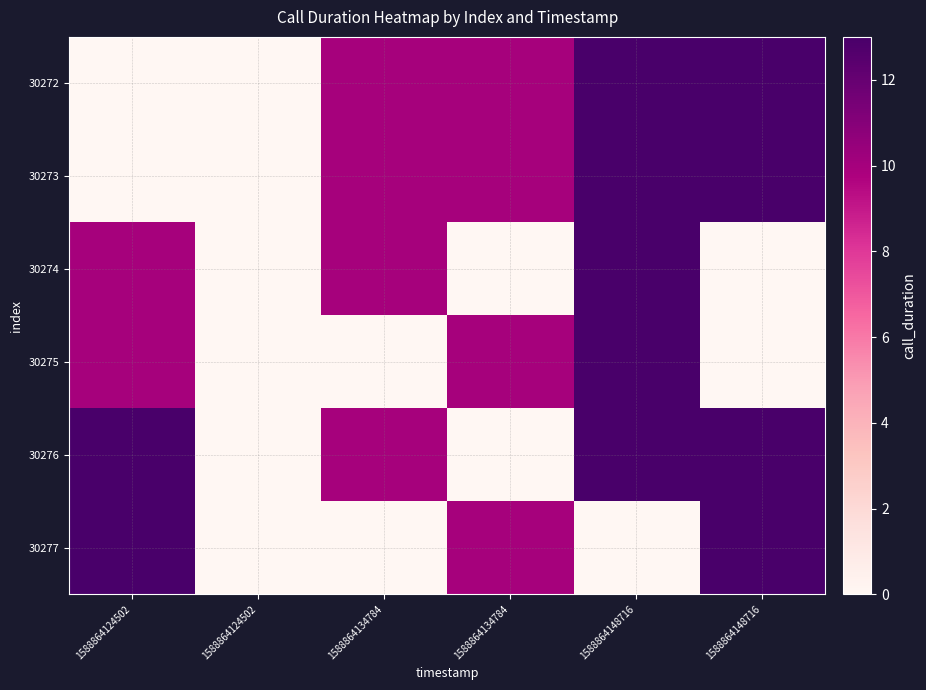

Reading left to right, transcribe all the data shown in this chart.

30272: 1588864124502=0	1588864124502=0	1588864134784=10	1588864134784=10	1588864148716=13	1588864148716=13
30273: 1588864124502=0	1588864124502=0	1588864134784=10	1588864134784=10	1588864148716=13	1588864148716=13
30274: 1588864124502=10	1588864124502=0	1588864134784=10	1588864134784=0	1588864148716=13	1588864148716=0
30275: 1588864124502=10	1588864124502=0	1588864134784=0	1588864134784=10	1588864148716=13	1588864148716=0
30276: 1588864124502=13	1588864124502=0	1588864134784=10	1588864134784=0	1588864148716=13	1588864148716=13
30277: 1588864124502=13	1588864124502=0	1588864134784=0	1588864134784=10	1588864148716=0	1588864148716=13